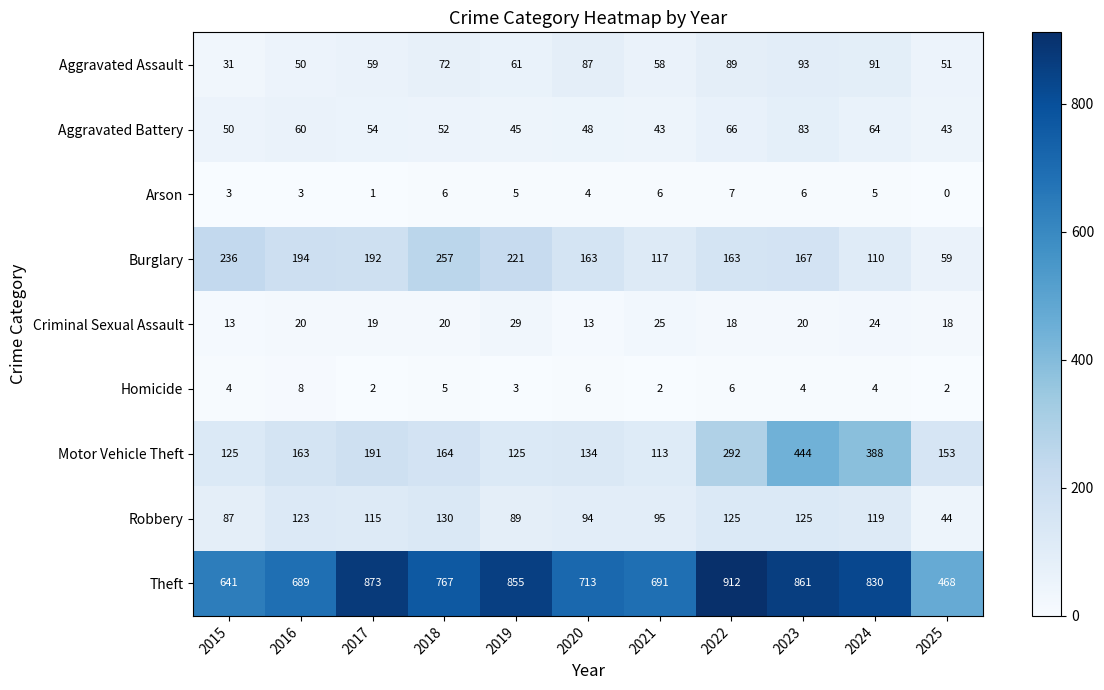

How many positive values does the Arson series have?

10